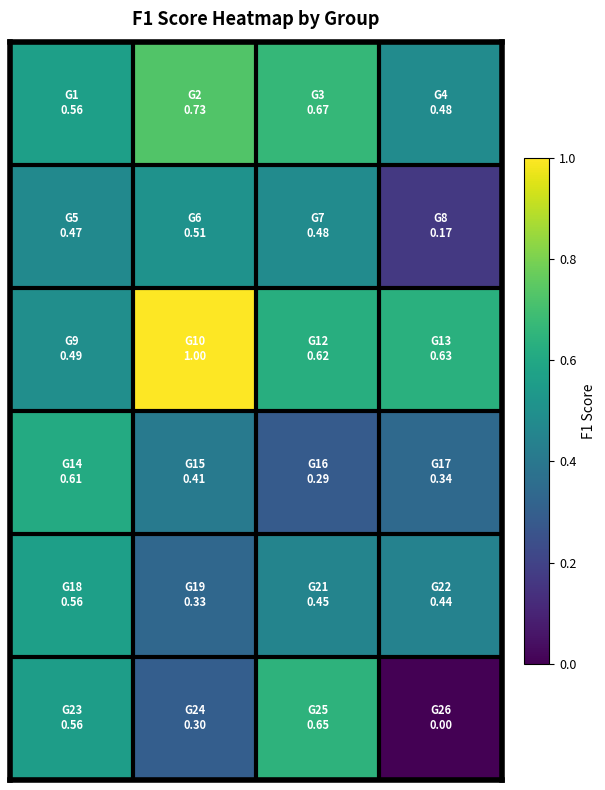

Count the number of data series in this chart.

6